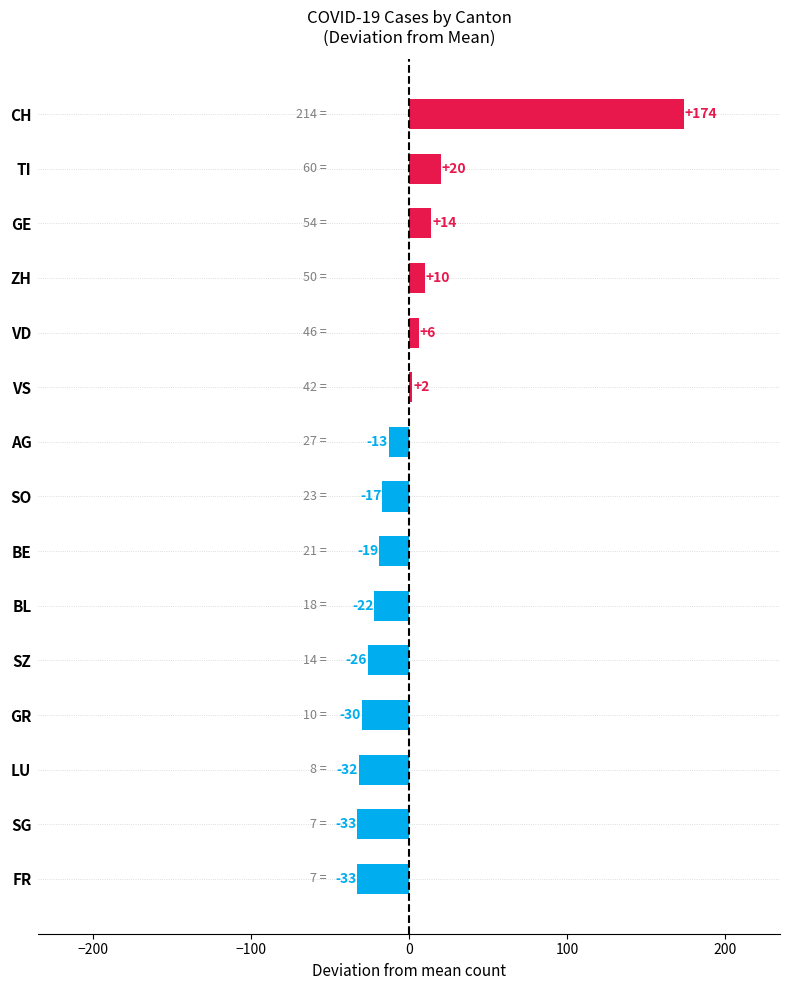

What is the label of the 8th bar from the top?

SO